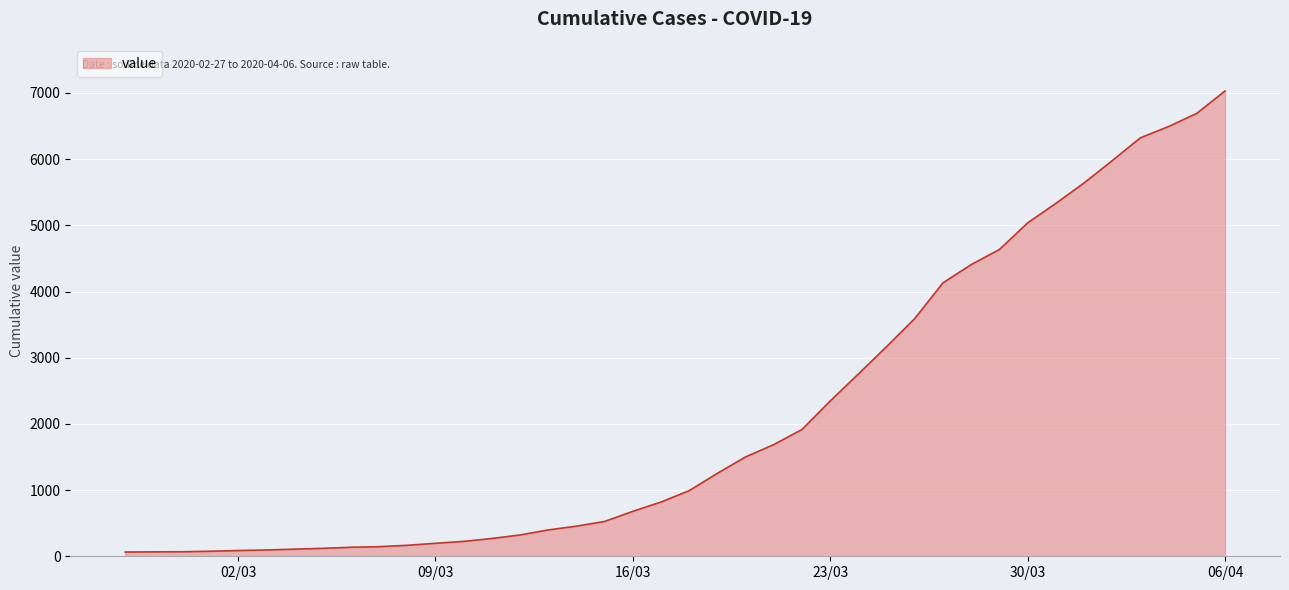

What is the greatest value displayed?

7030